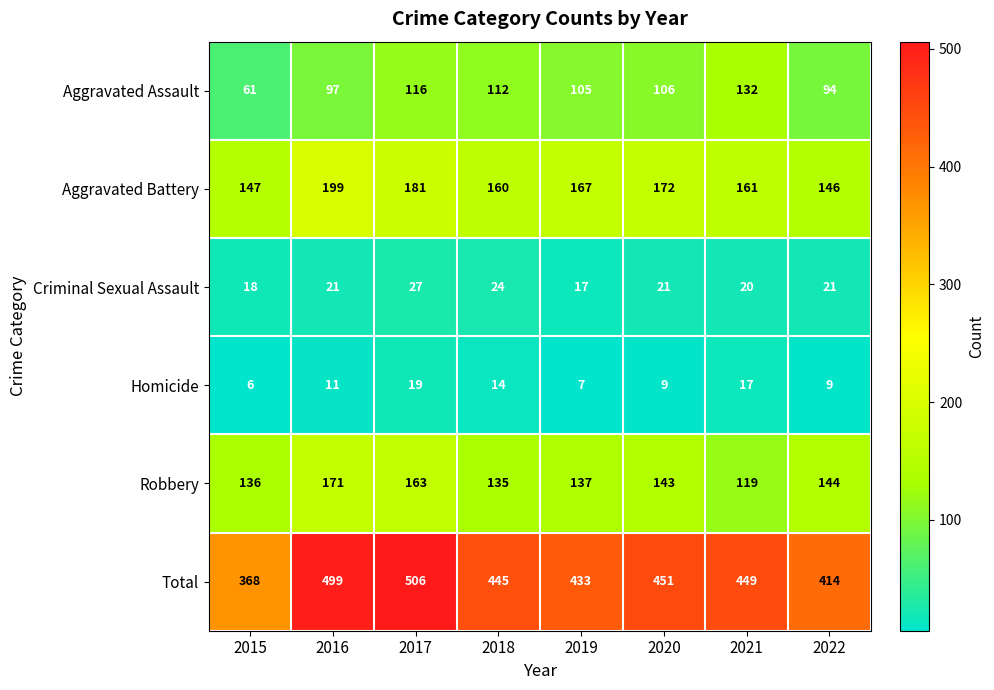

Rank the series at 2016 from highest to lowest value.

Total, Aggravated Battery, Robbery, Aggravated Assault, Criminal Sexual Assault, Homicide